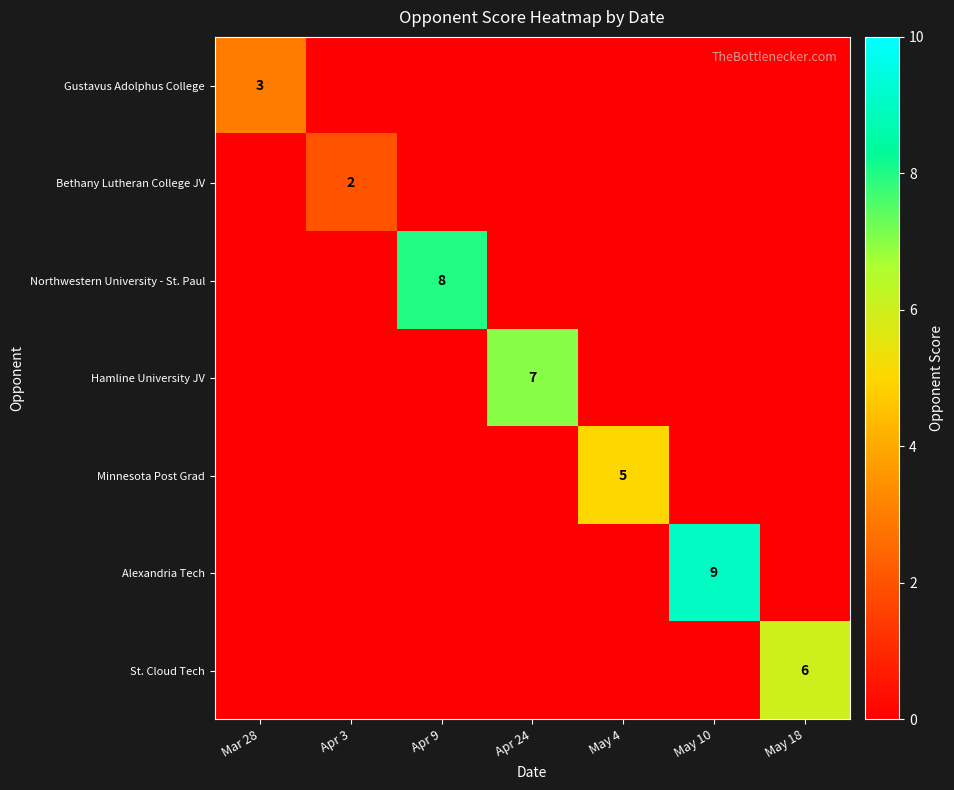

Is the value of Alexandria Tech at Apr 3 greater than the value of Minnesota Post Grad at Mar 28?

No